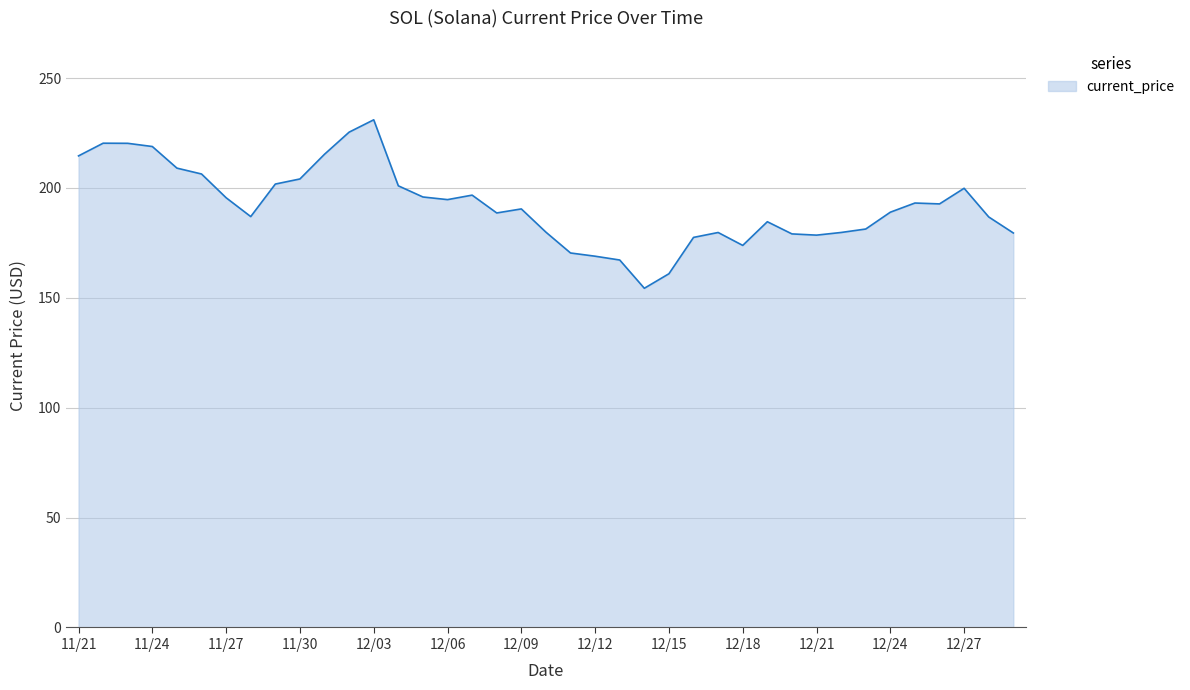

What is the smallest value displayed?

154.3